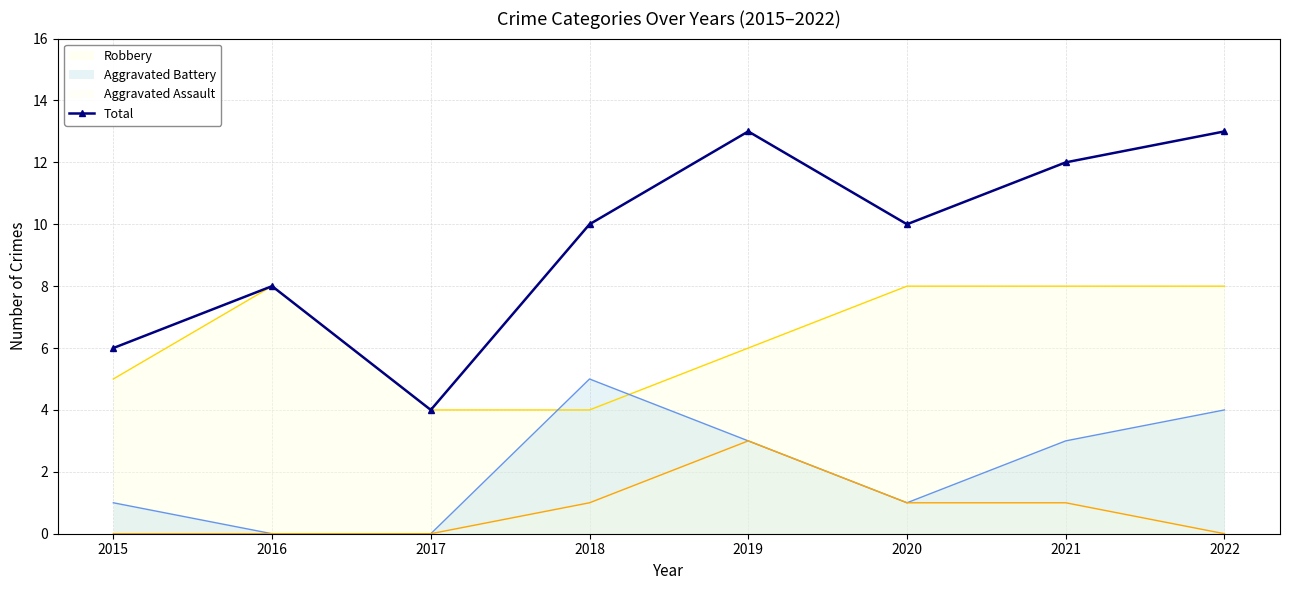

What is the minimum value shown in the chart?

0